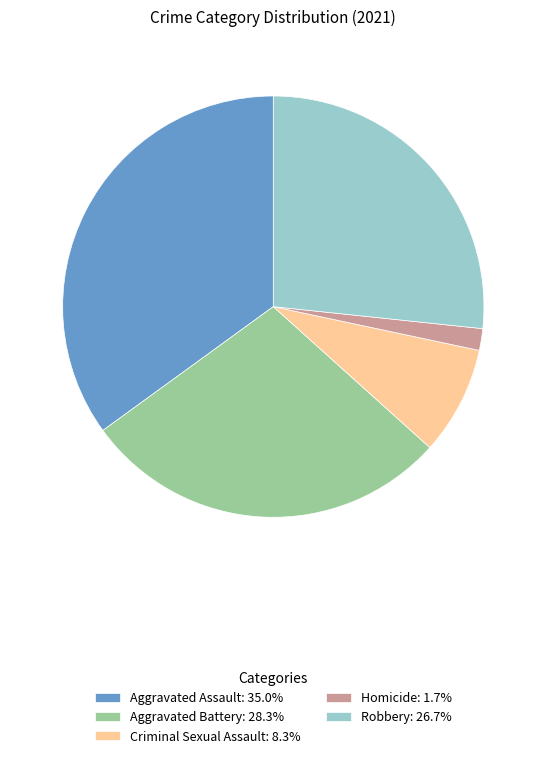

Which slice is the smallest?

Homicide